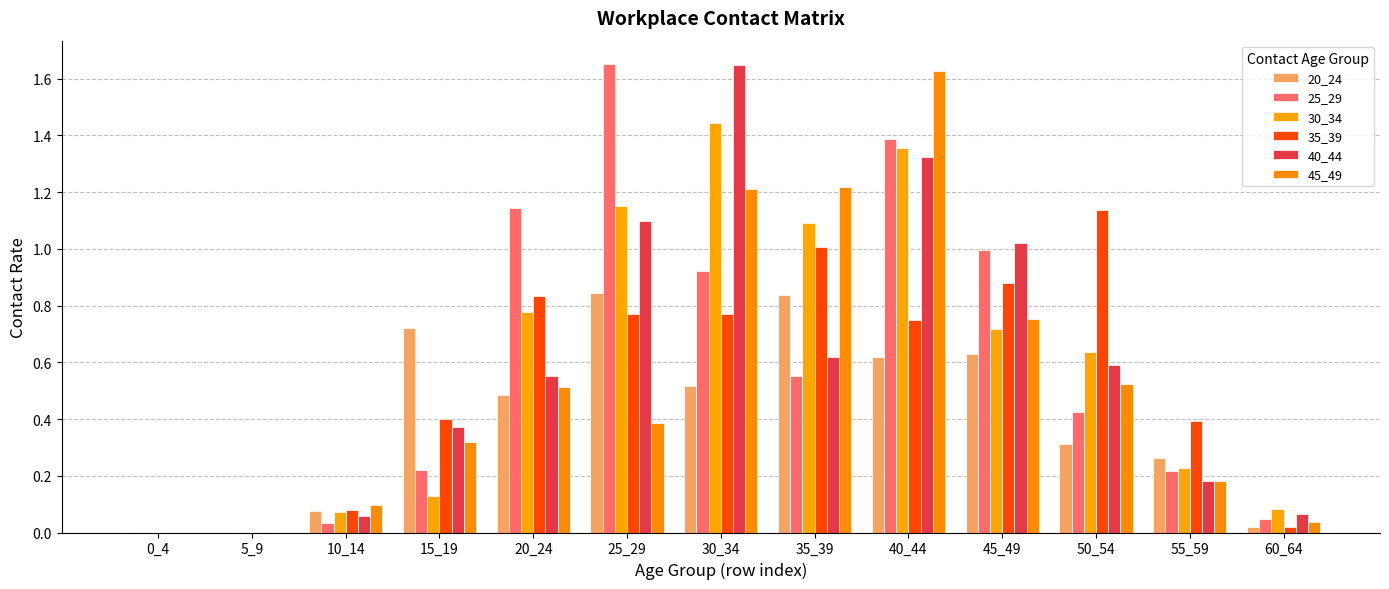

Which category has the highest value in the 30_34 series?

30_34